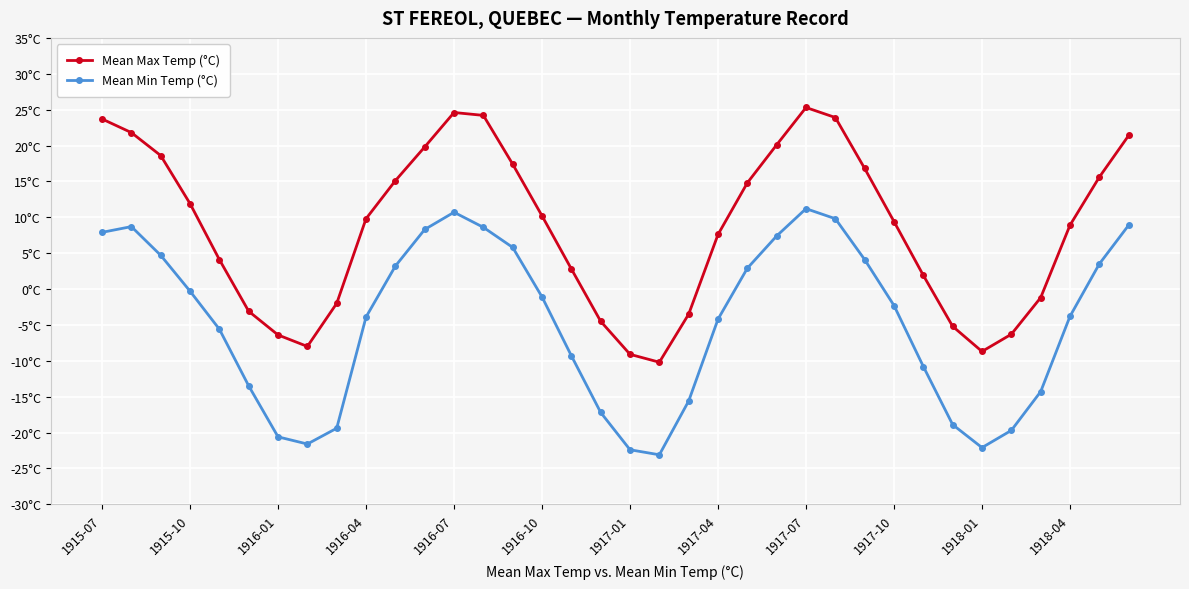

Reading left to right, list all the values displayed in this chart.

Mean Max Temp (°C): 23.7	21.8	18.6	11.9	4.1	-3.1	-6.4	-8.0	-2.0	9.8	15.1	19.8	24.6	24.2	17.4	10.2	2.8	-4.5	-9.1	-10.2	-3.5	7.6	14.8	20.1	25.3	23.9	16.8	9.4	1.9	-5.2	-8.7	-6.3	-1.2	8.9	15.6	21.4
Mean Min Temp (°C): 7.9	8.7	4.7	-0.3	-5.6	-13.5	-20.6	-21.6	-19.4	-3.9	3.2	8.3	10.7	8.6	5.8	-1.1	-9.3	-17.2	-22.4	-23.1	-15.6	-4.2	2.9	7.4	11.2	9.8	4.1	-2.3	-10.8	-18.9	-22.1	-19.7	-14.3	-3.8	3.5	8.9